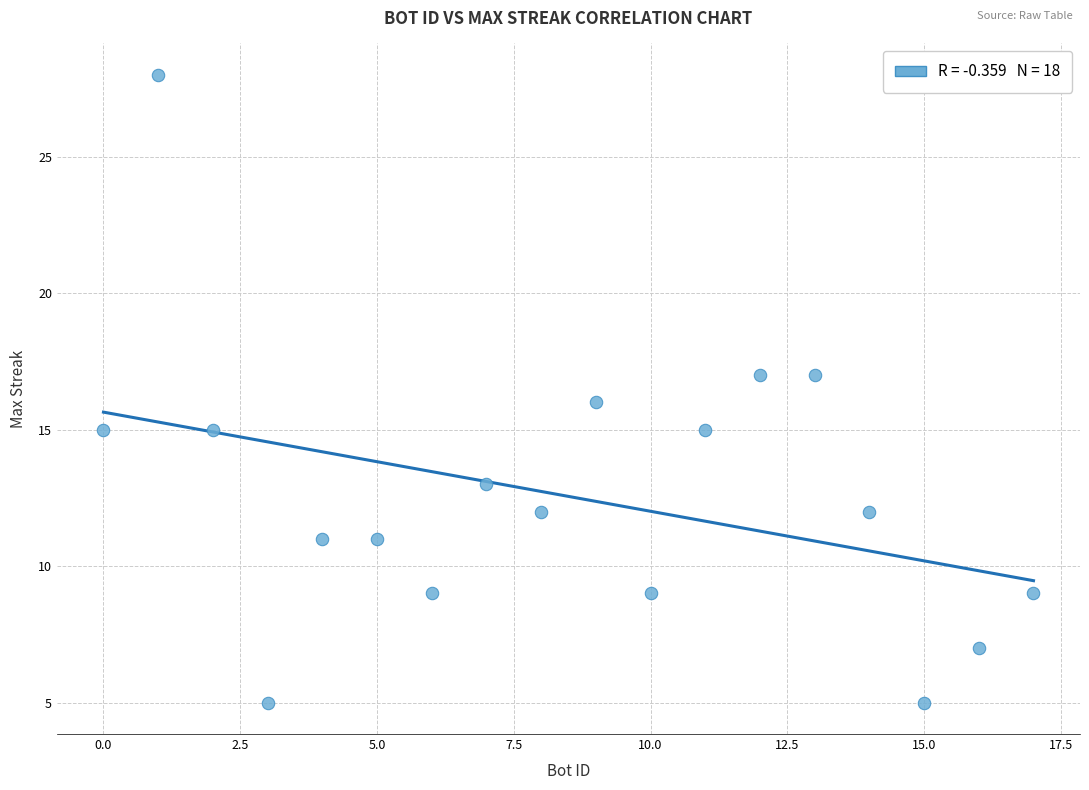

What is the range of X values (max minus min)?

17